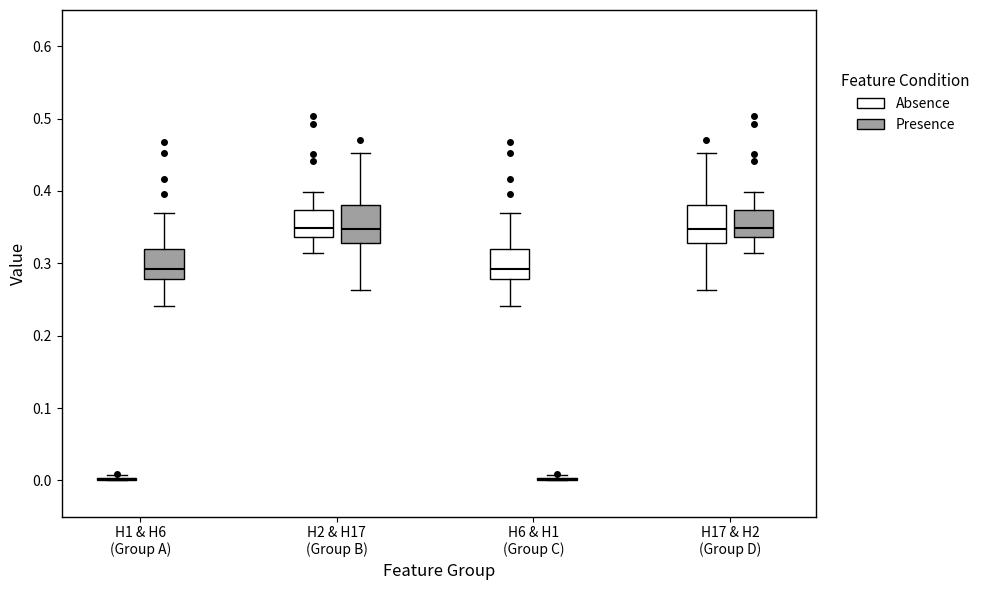

Reading left to right, read every box against the y-axis: the position of its median line, the range the box covers, and the ends of its whiskers. The values are not printed on the chart, so give them approximately, as read against the axis.

H1 & H6 (Group A) (Absence): box collapsed to a line at 0.00, whiskers 0.00 to 0.01
H1 & H6 (Group A) (Presence): median 0.29, box 0.28 to 0.32, whiskers 0.24 to 0.37
H2 & H17 (Group B) (Absence): median 0.35, box 0.34 to 0.37, whiskers 0.31 to 0.40
H2 & H17 (Group B) (Presence): median 0.35, box 0.33 to 0.38, whiskers 0.26 to 0.45
H6 & H1 (Group C) (Absence): median 0.29, box 0.28 to 0.32, whiskers 0.24 to 0.37
H6 & H1 (Group C) (Presence): box collapsed to a line at 0.00, whiskers 0.00 to 0.01
H17 & H2 (Group D) (Absence): median 0.35, box 0.33 to 0.38, whiskers 0.26 to 0.45
H17 & H2 (Group D) (Presence): median 0.35, box 0.34 to 0.37, whiskers 0.31 to 0.40